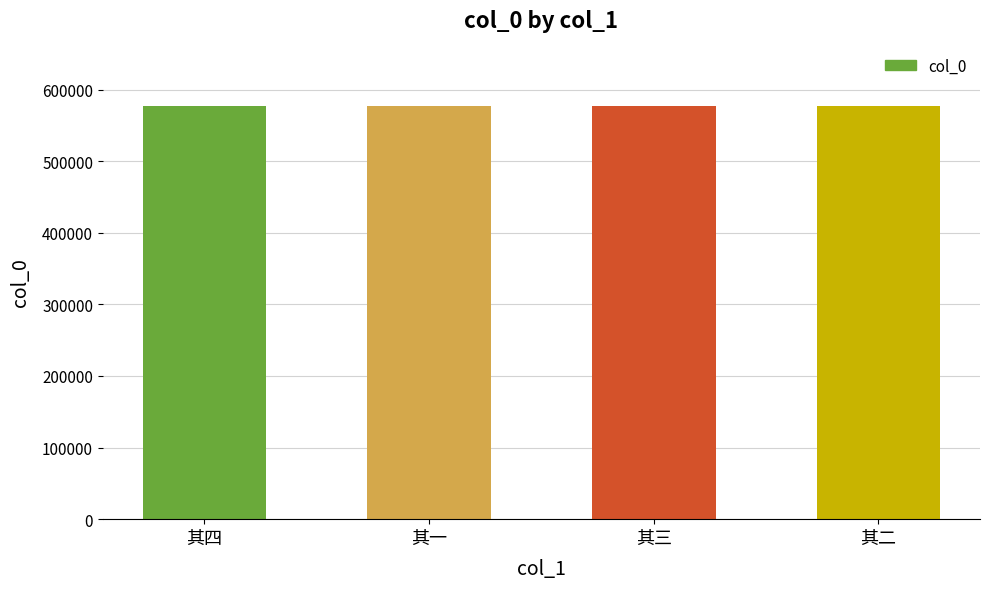

What is the label of the 2nd bar from the left?

其一